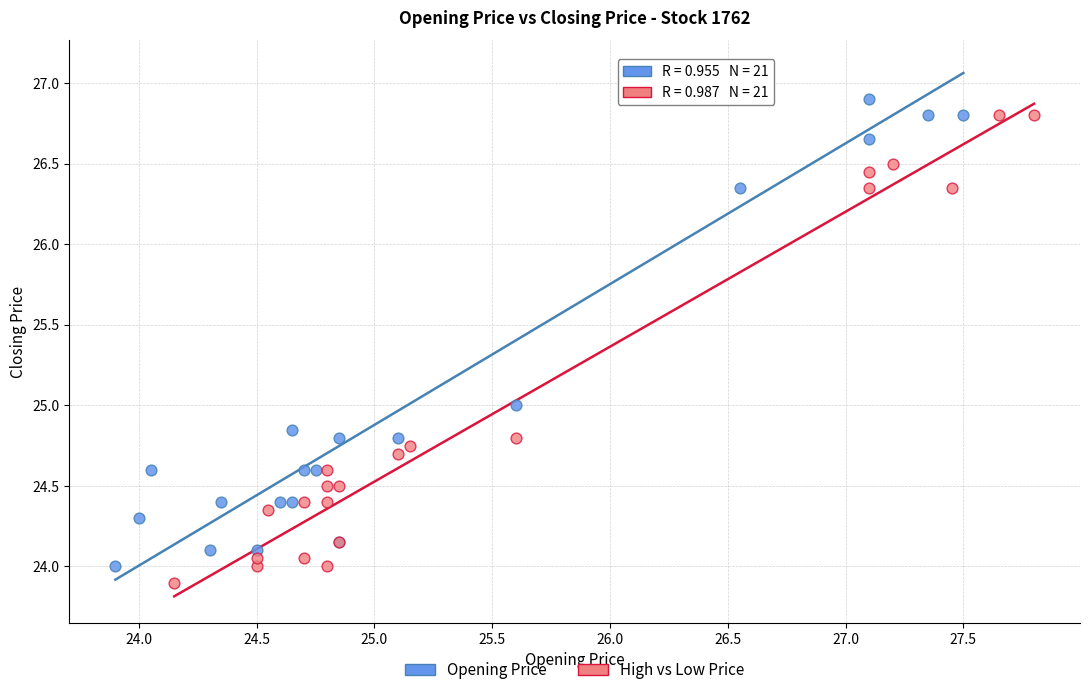

Which series has the largest Y range (max minus min)?

Opening Price